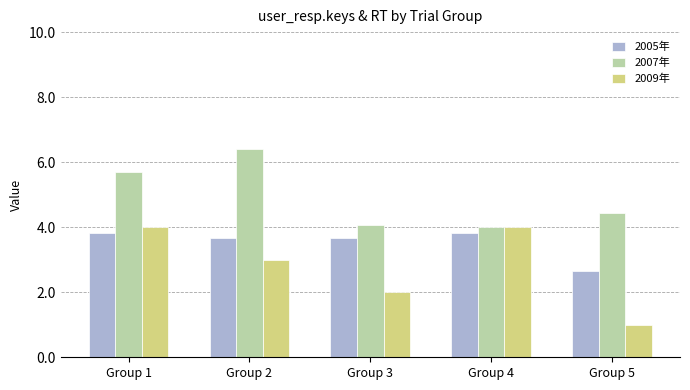

Are the bars grouped side by side (vs. stacked)?

Yes